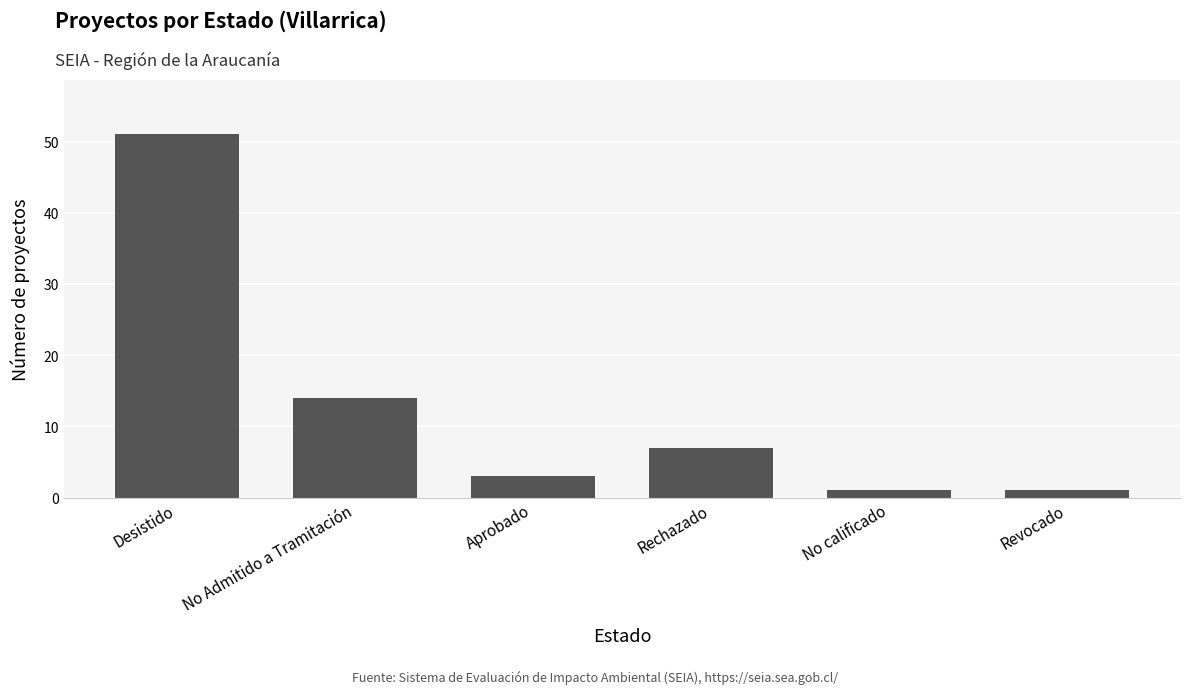

What is the average value?

13